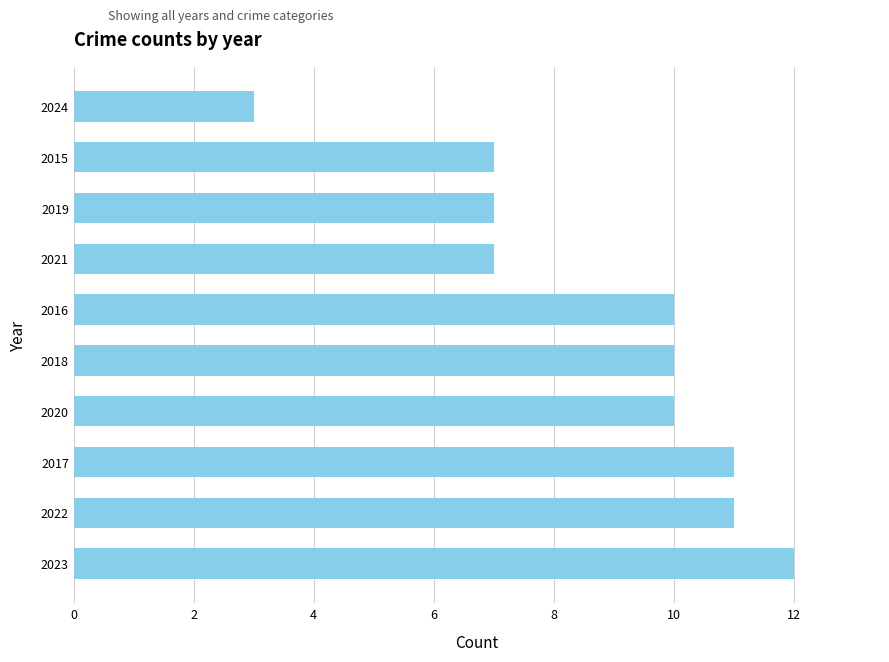

Read the value at 2018.

10